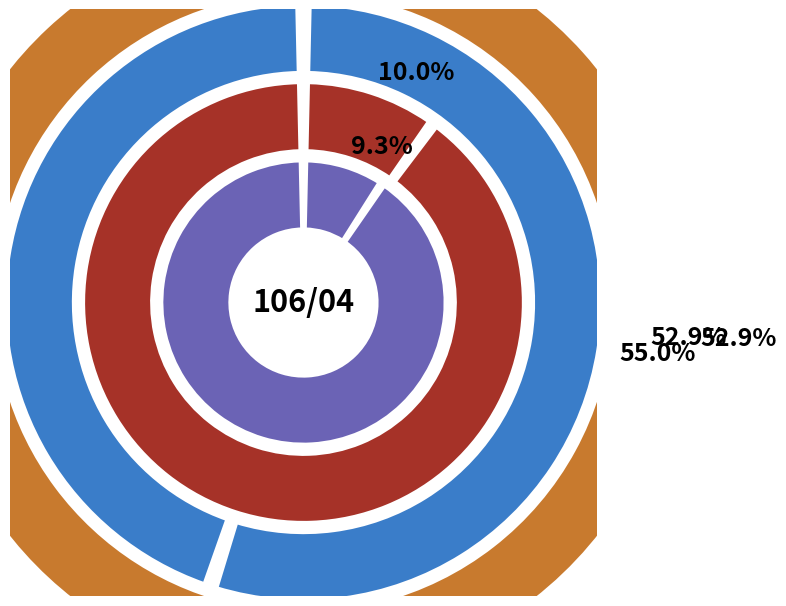

The 106/04/12 slice represents 57% of the pie. True or false?

False